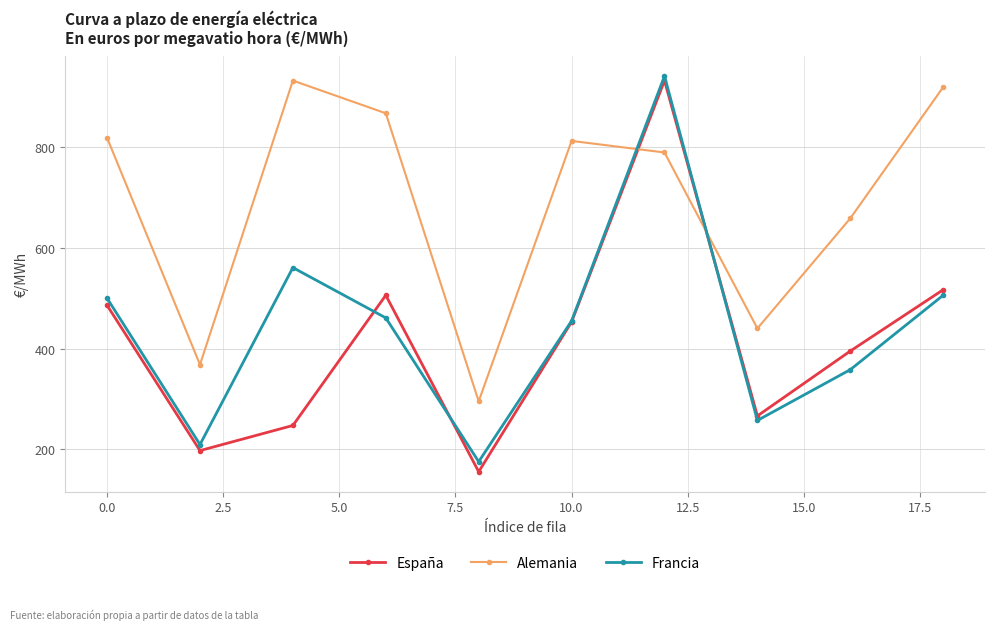

What is the difference between the maximum and minimum values in the España series?

778